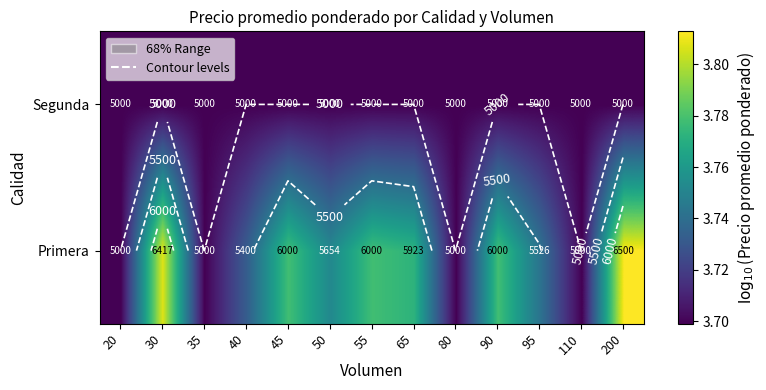

Which series changed the most between 65 and 90?

Primera